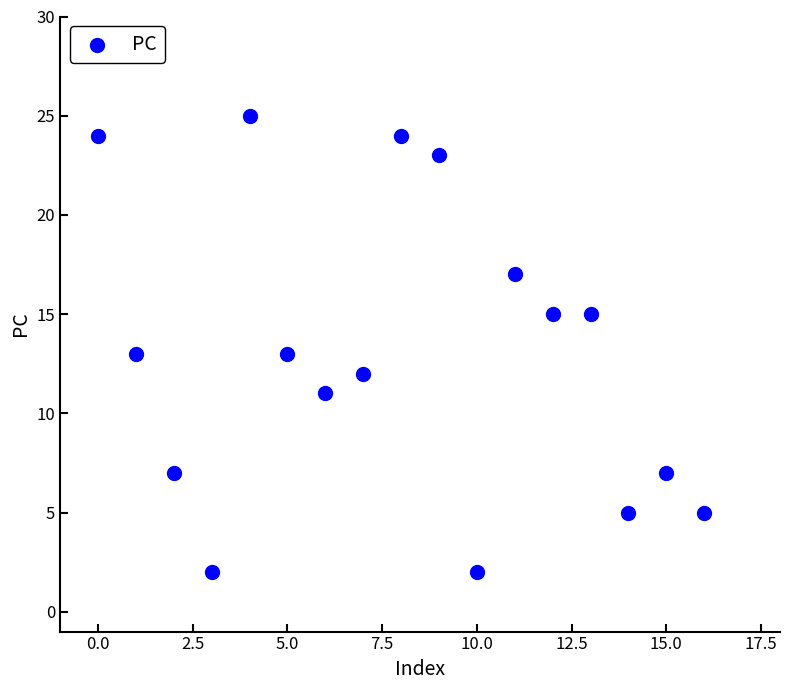

What is the range of Y values (max minus min)?

23